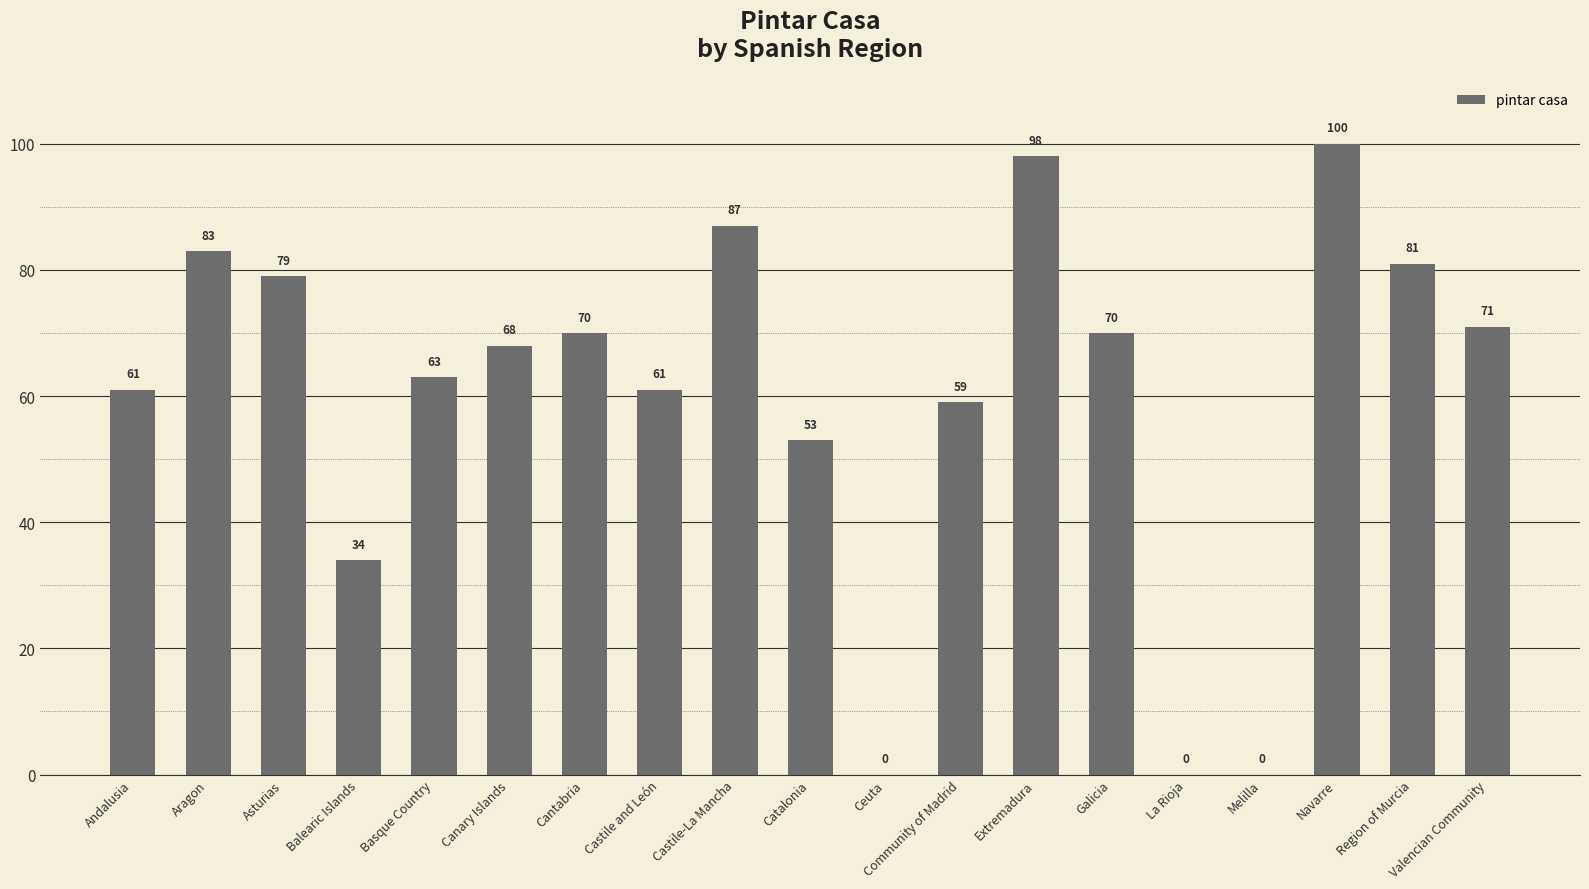

Are the bars horizontal?

No